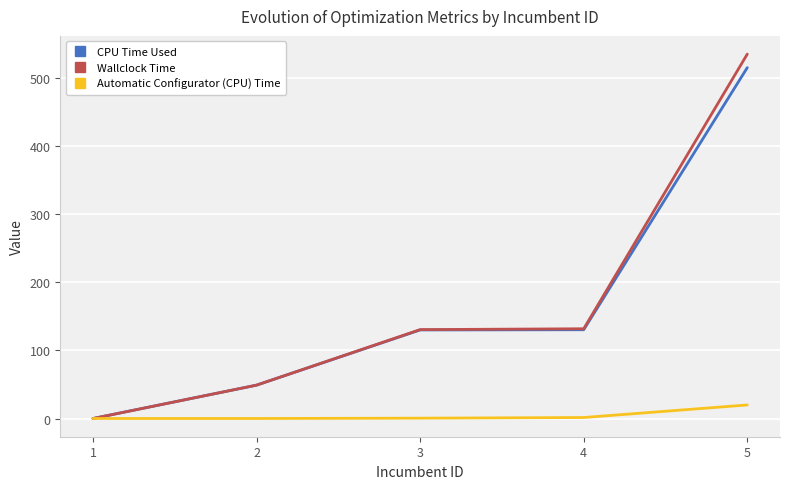

What is the maximum value for Automatic Configurator (CPU) Time?

19.9